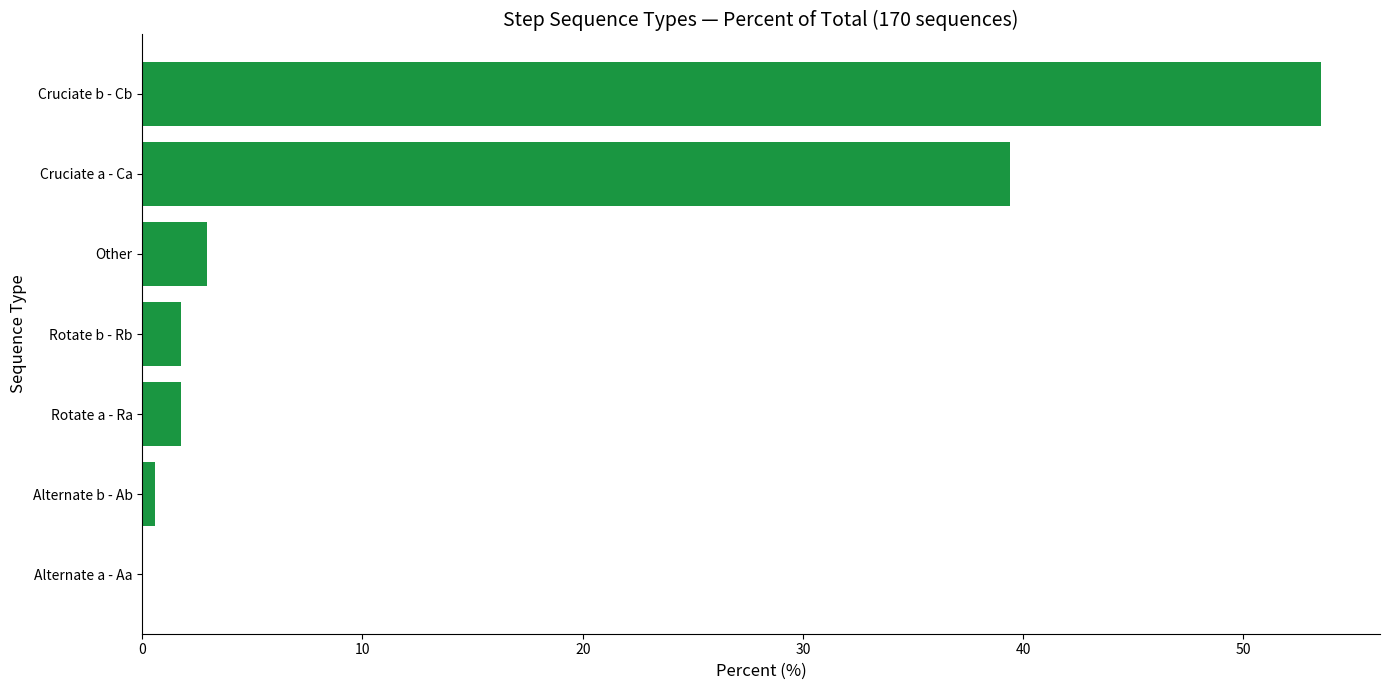

Are the bars horizontal?

Yes